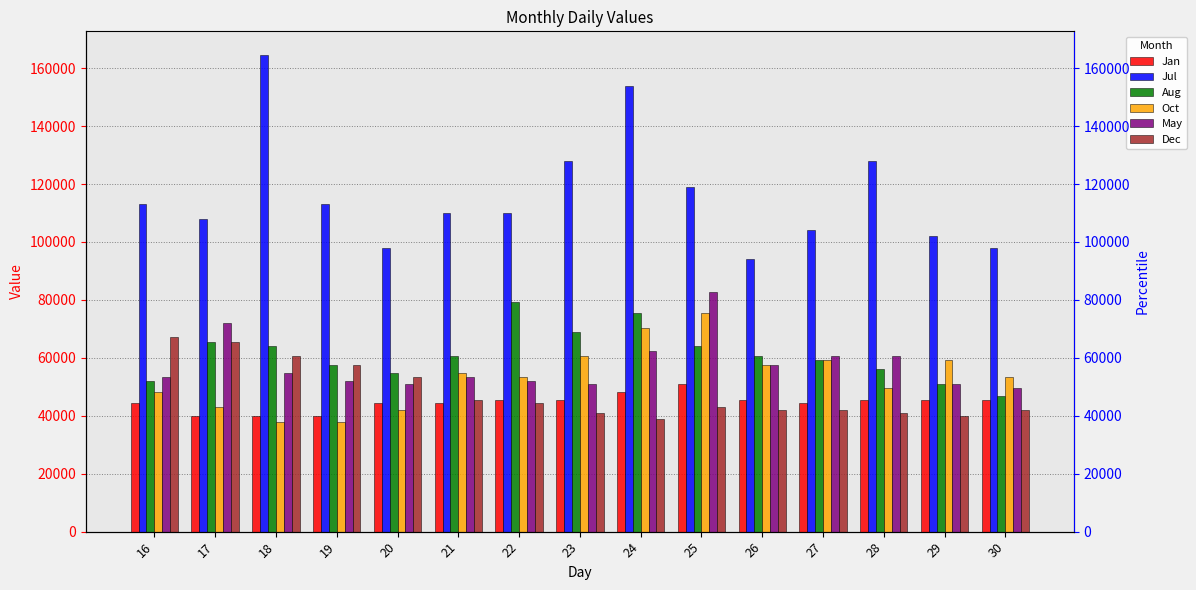

Which series has the widest spread of values?

Jul